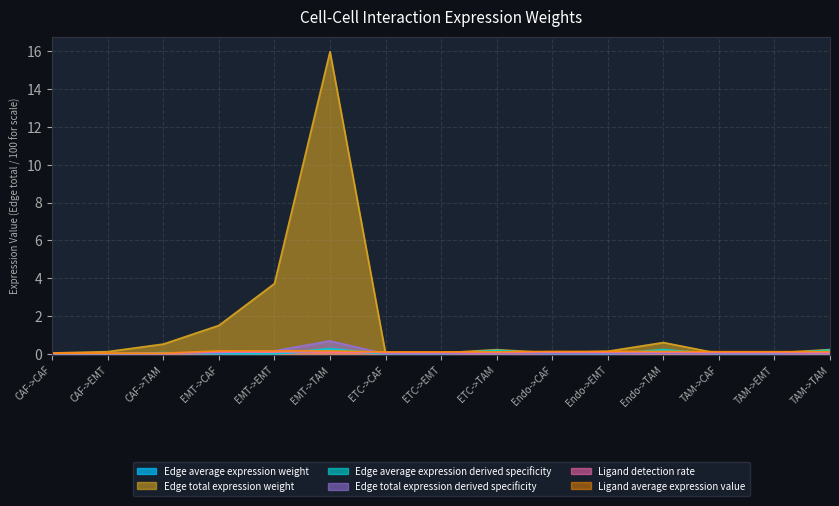

What is the difference between the second highest and second lowest values in the Ligand detection rate series?

0.1